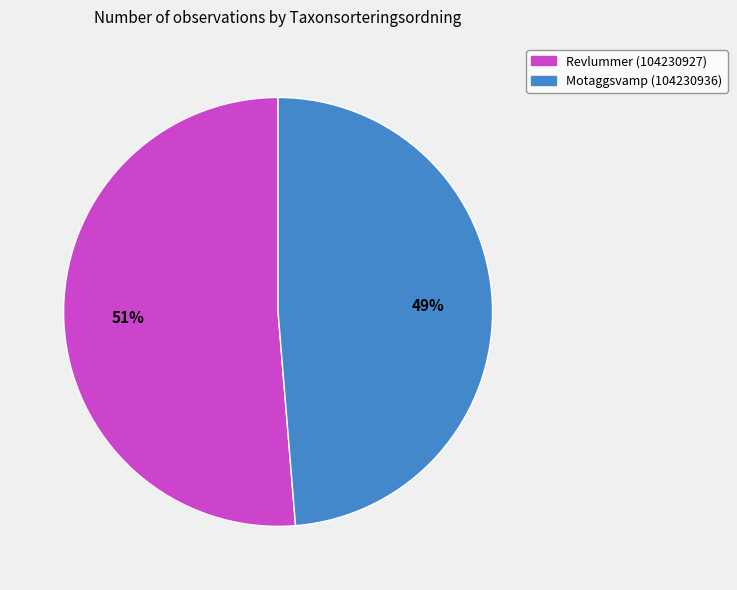

How many segments does this pie chart have?

2